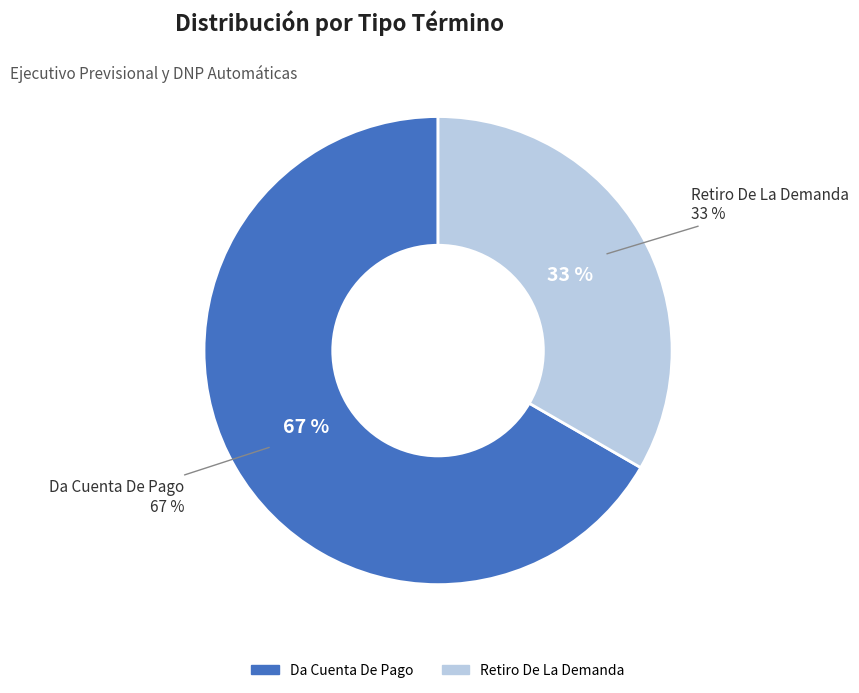

True or false: Retiro De La Demanda accounts for 33% of the total.

True